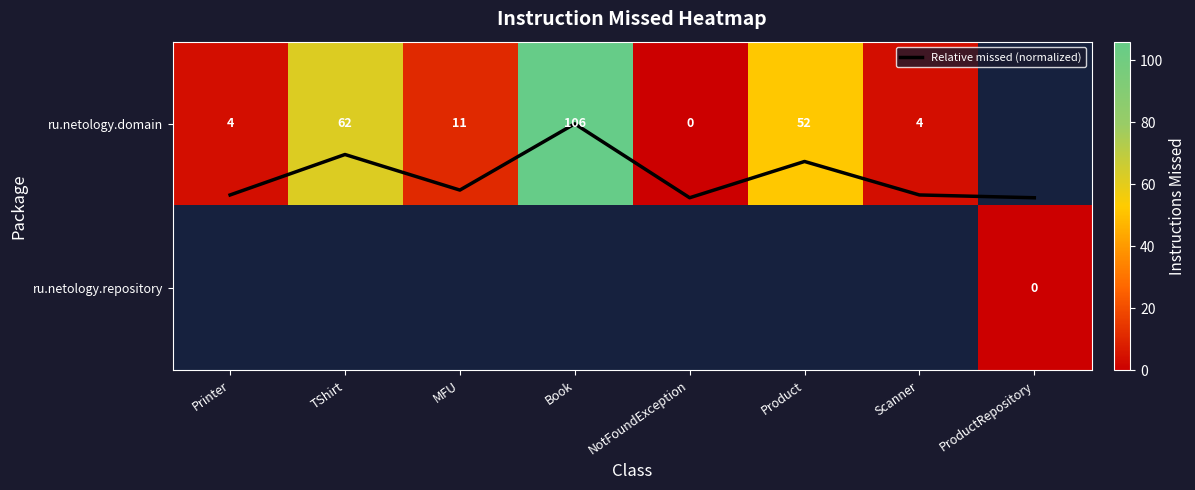

Count the Relative missed (normalized) values in the range 0 to 1.

8